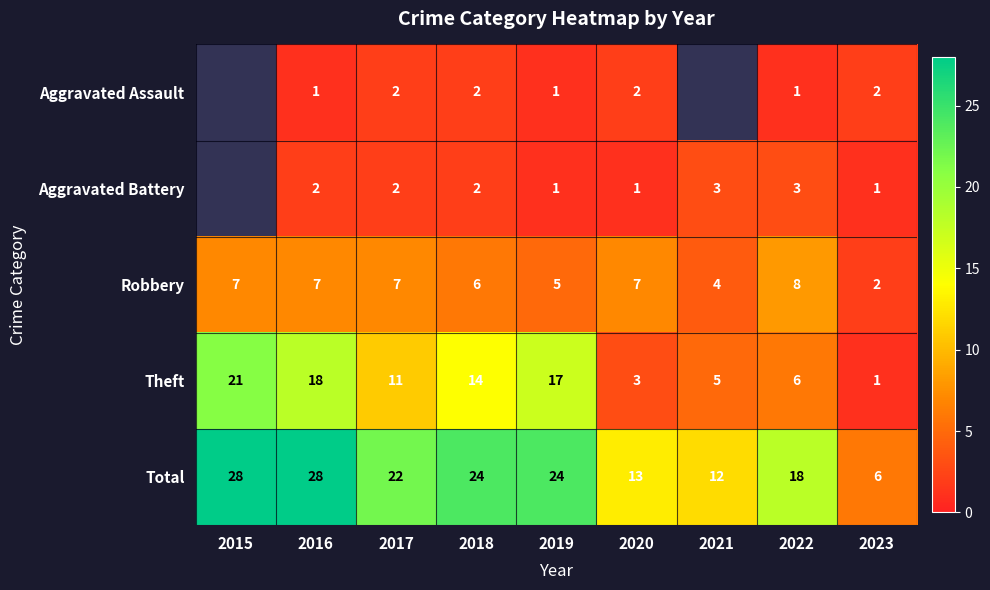

Between 2022 and 2019, which is larger?

2022